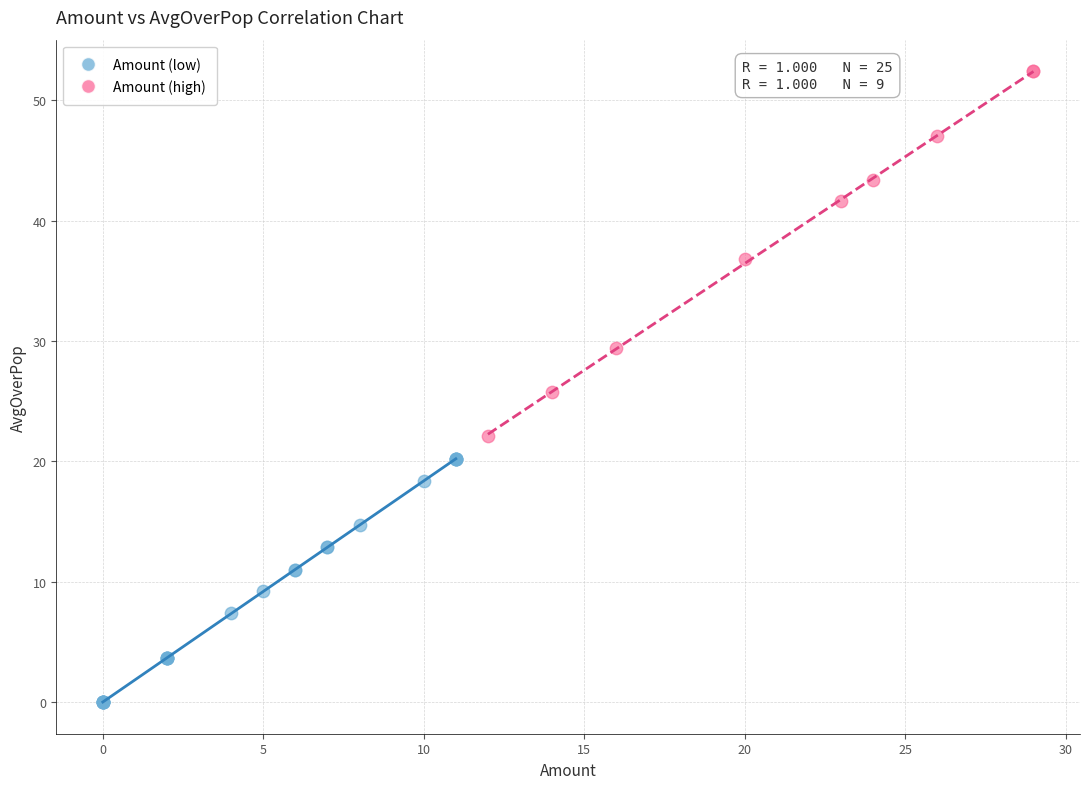

What are all the series names shown in the legend?

Amount (low), Amount (high)